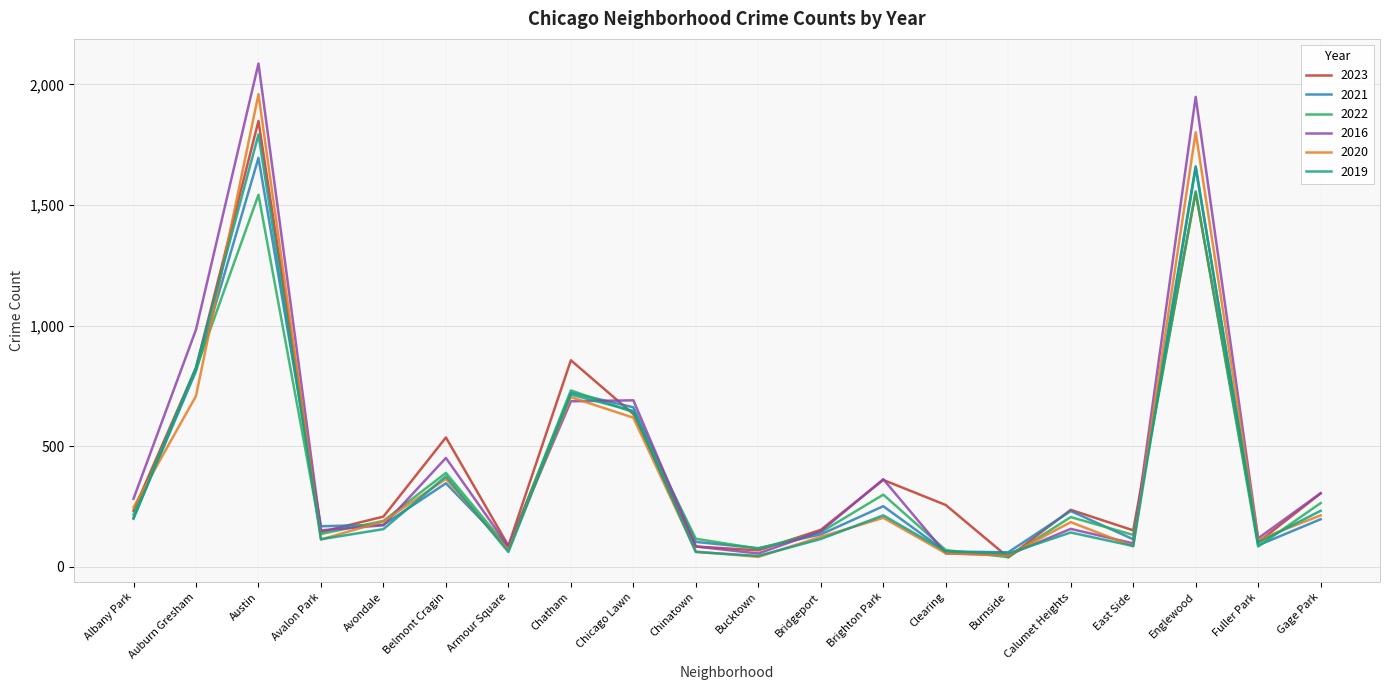

Is it true that 2021 equals 811 at Auburn Gresham?

True